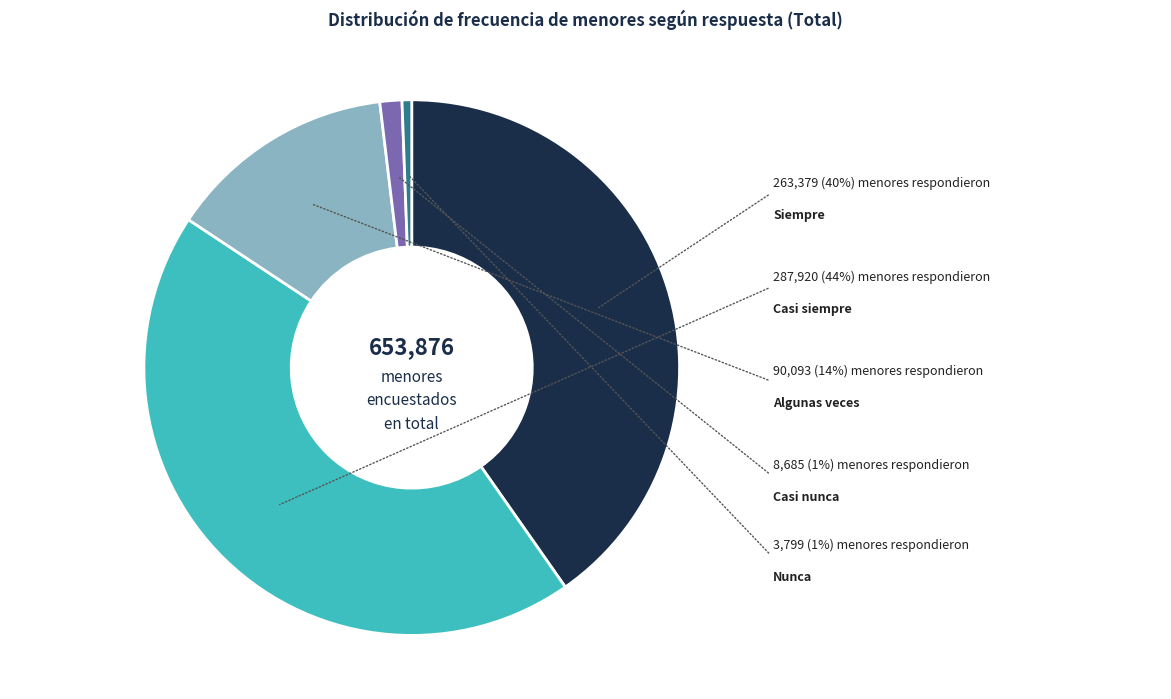

To the nearest percent, what is the combined percentage of Casi siempre and Algunas veces?

58%